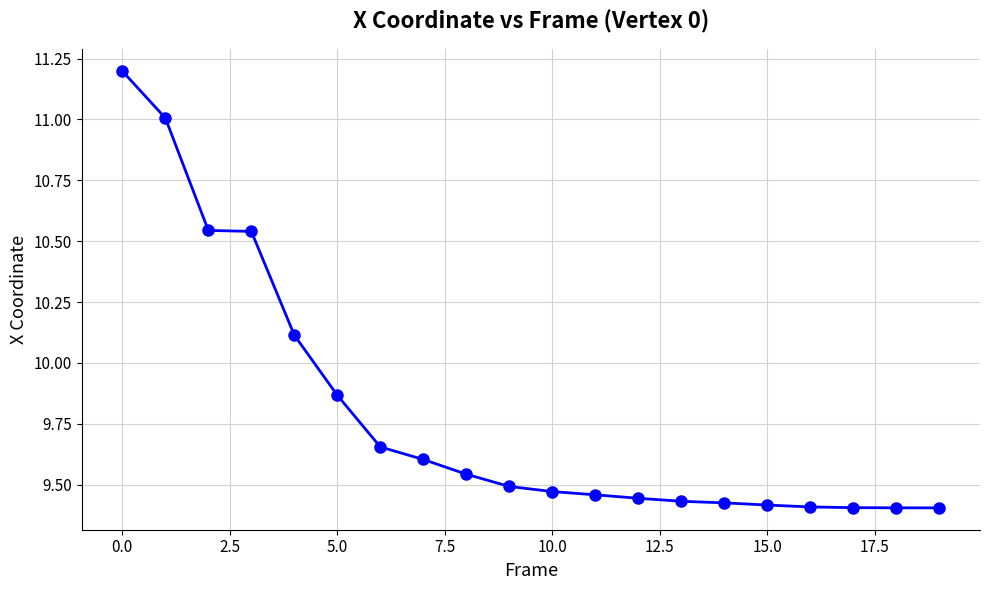

What is the greatest value displayed?

11.2